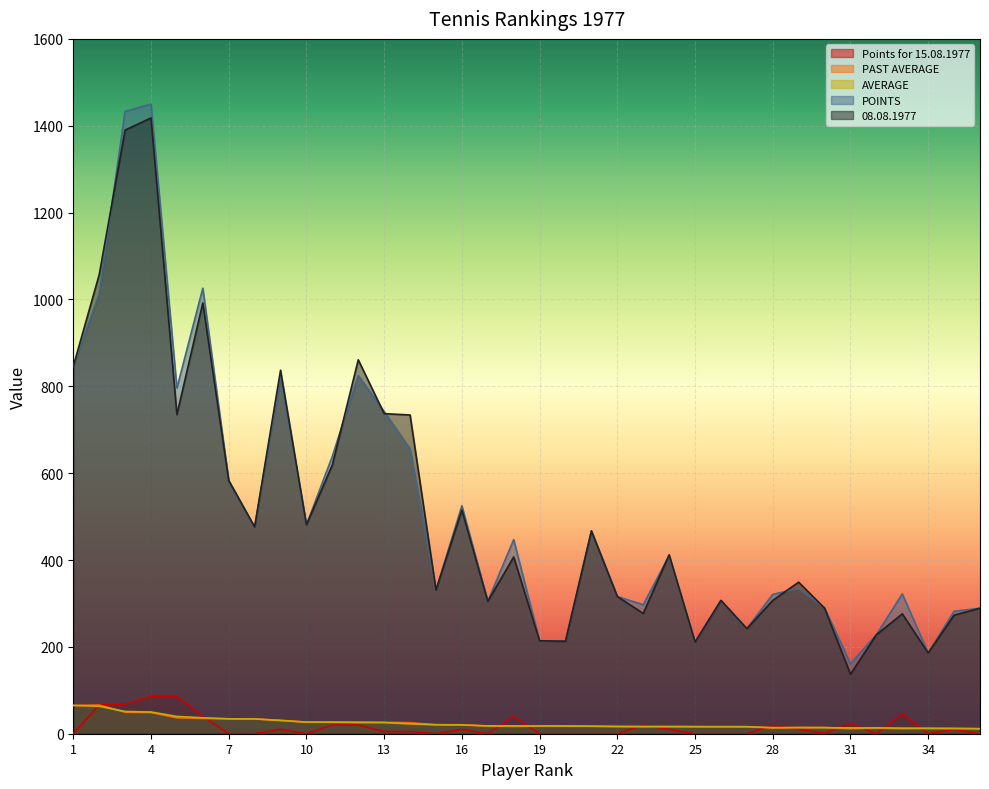

What is the value of the POINTS point at the 10th from the left?

481.0